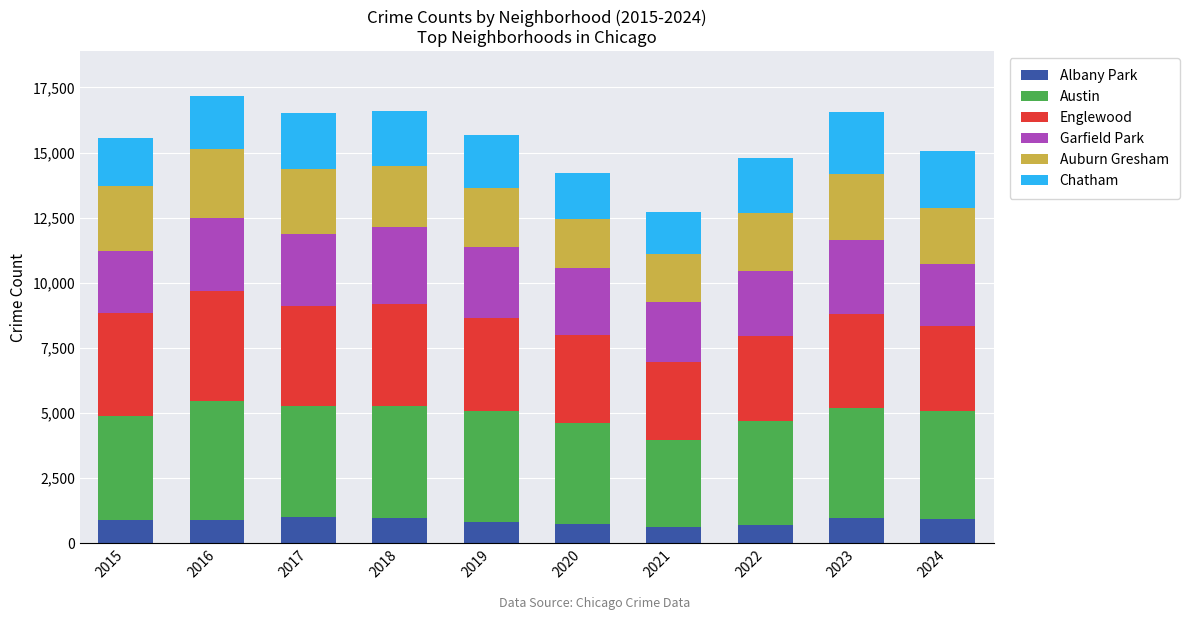

What is the maximum value for Albany Park?

997